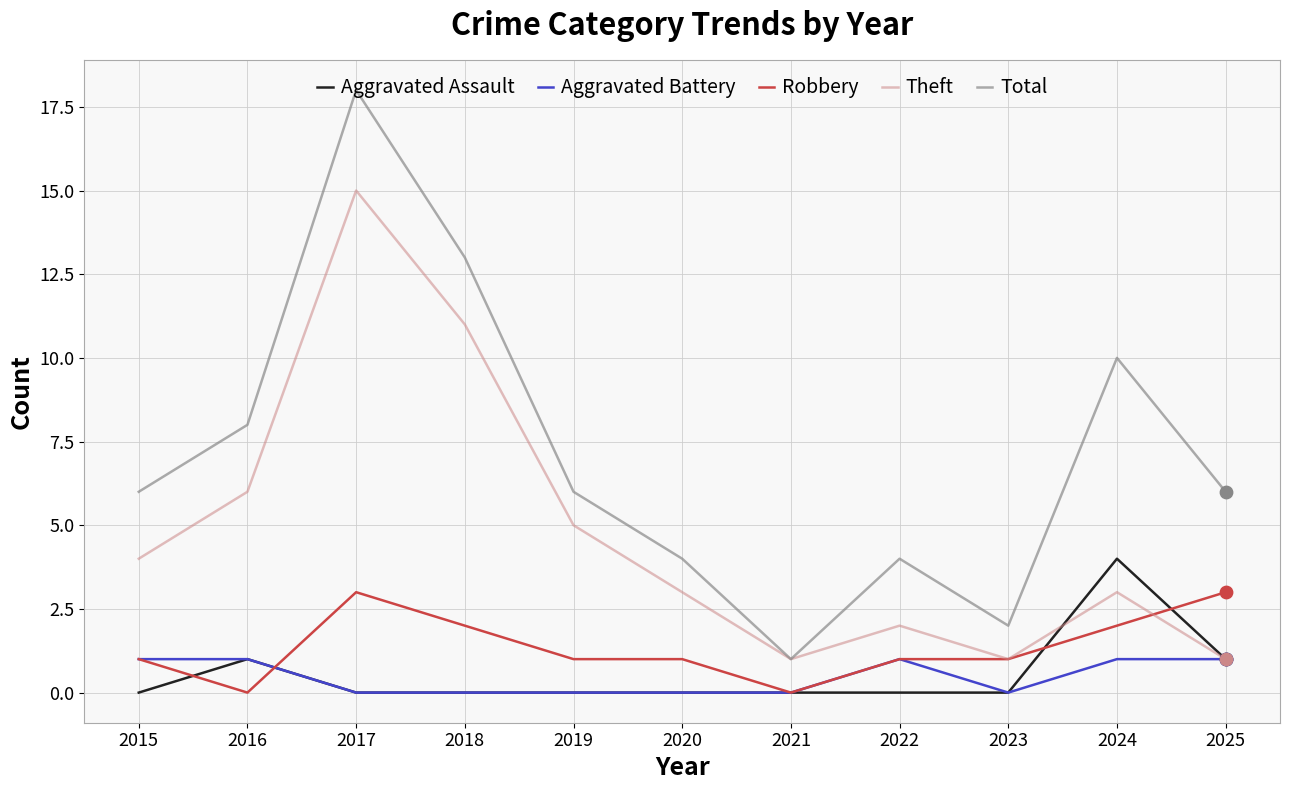

At which category is the sum across all series the highest?

2017